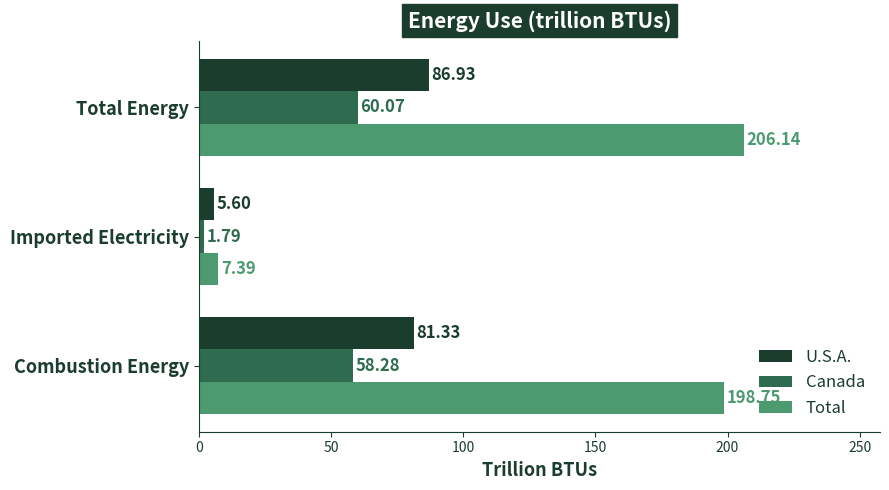

Which series has the largest range (max minus min)?

Total